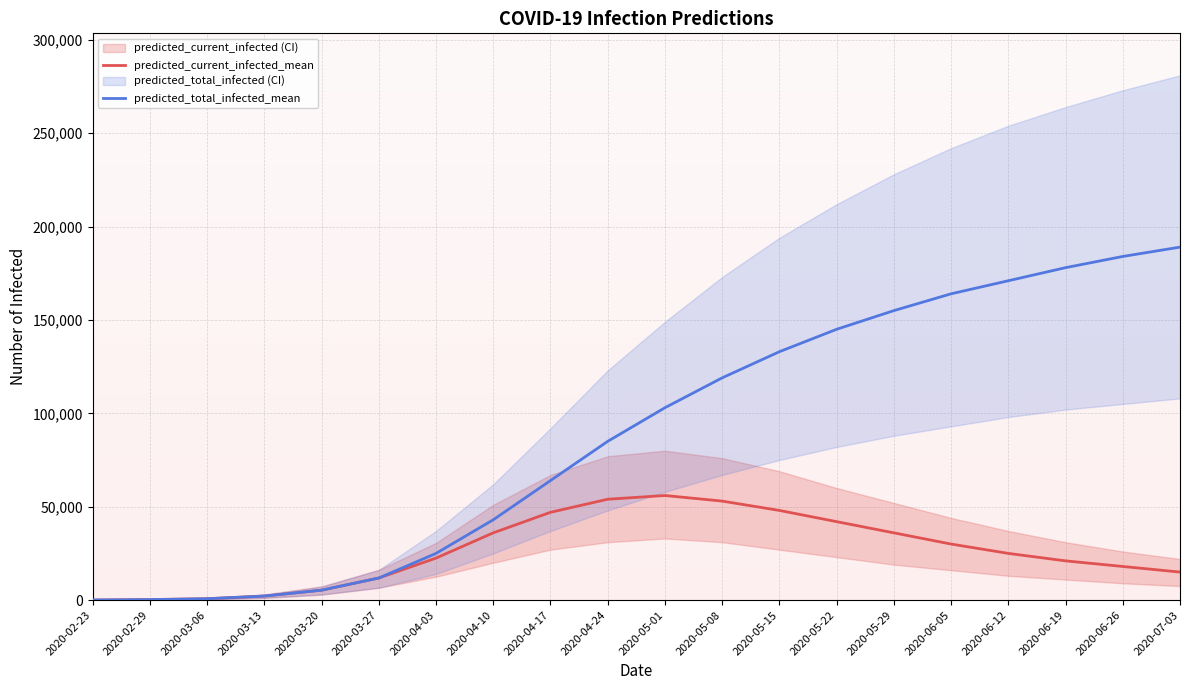

What is the spread (max minus min) of values at 2020-04-17?

17000